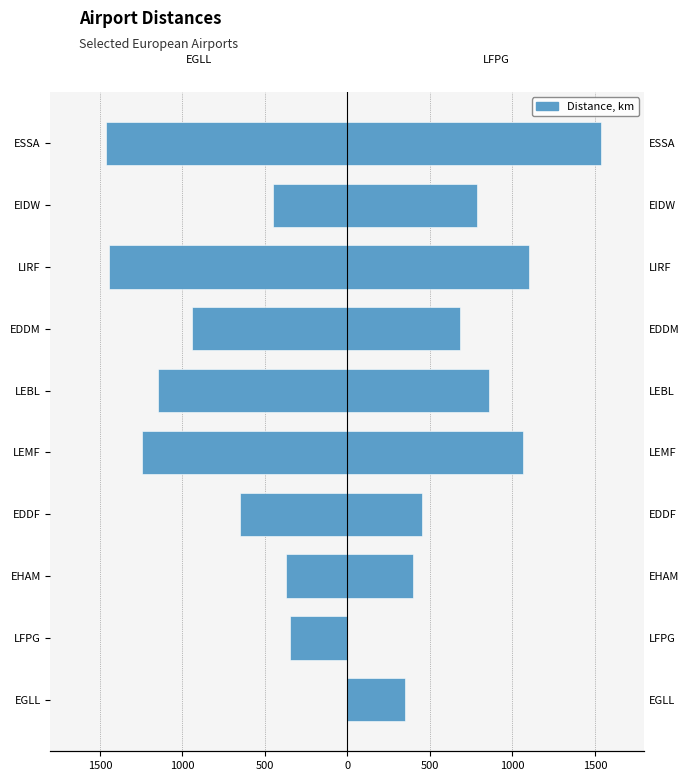

Between EDDM and LEBL, which is larger?

EDDM